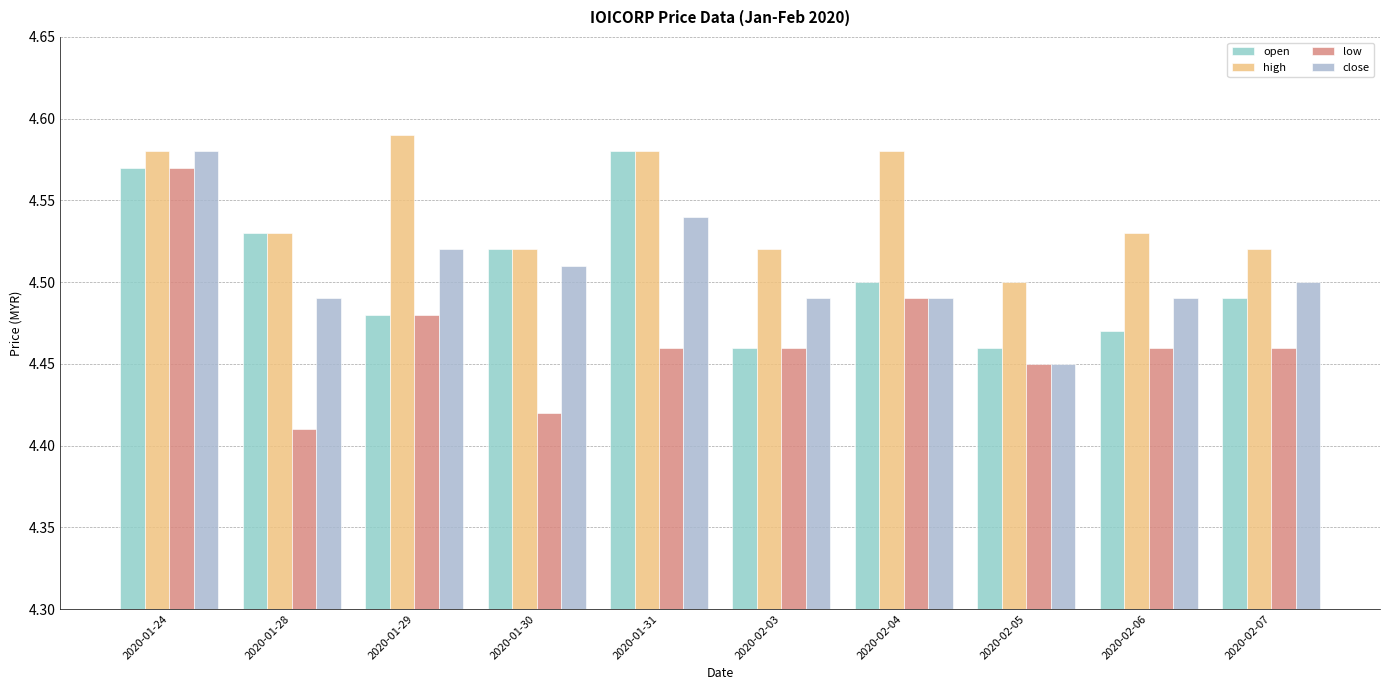

What are all the series names shown in the legend?

open, high, low, close